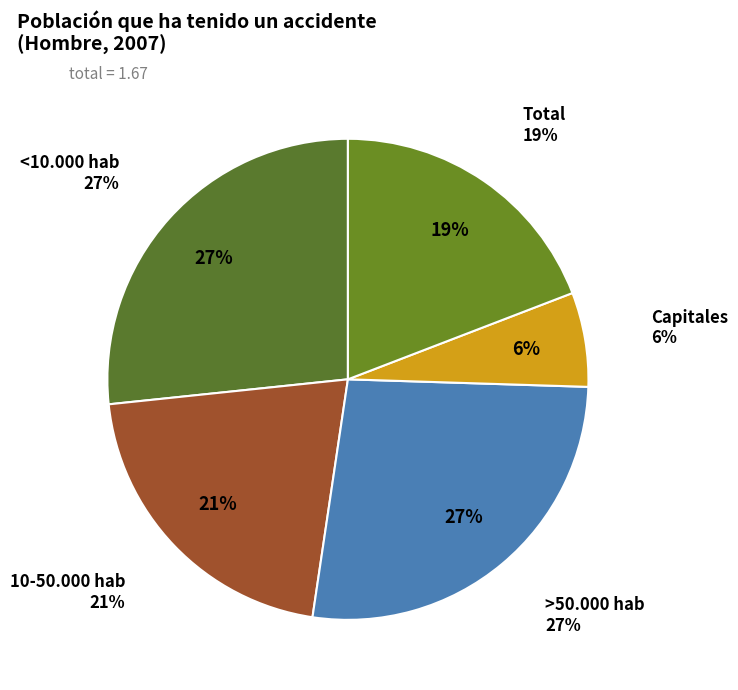

Is there any slice that represents more than half of the pie?

No